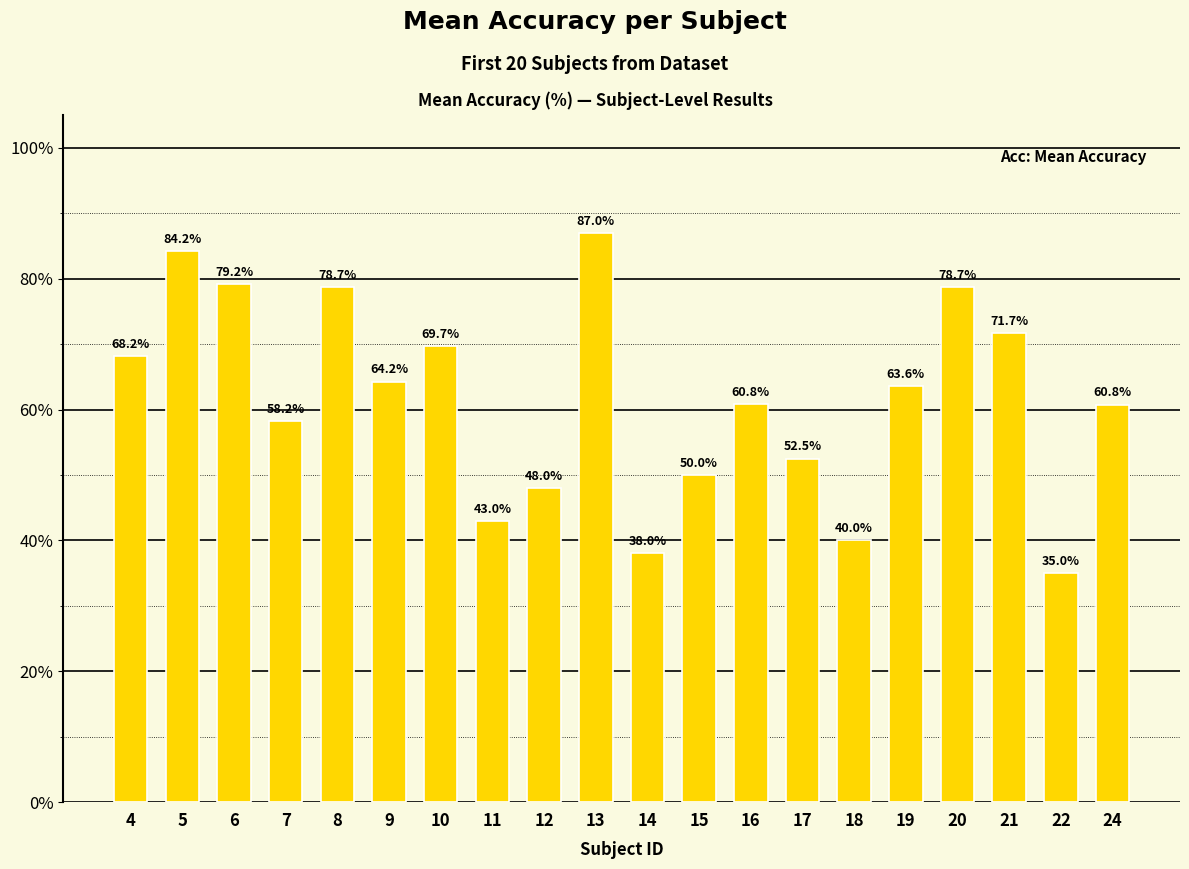

Which category has the highest value across all series?

13